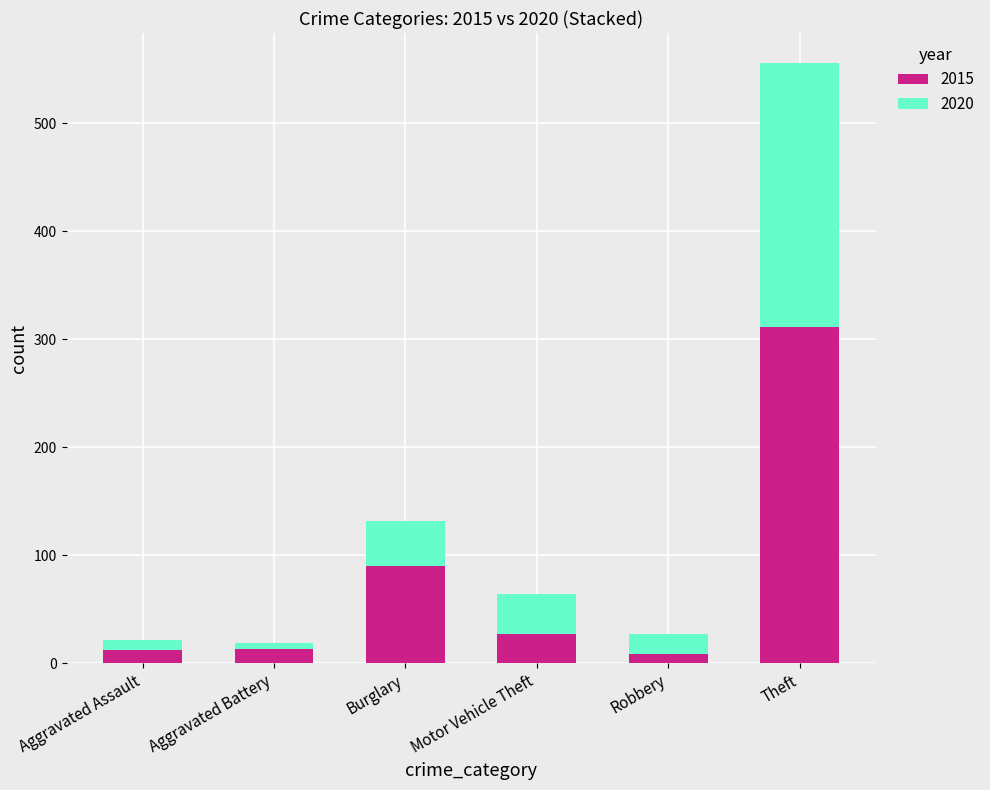

How many distinct data groups are displayed?

2